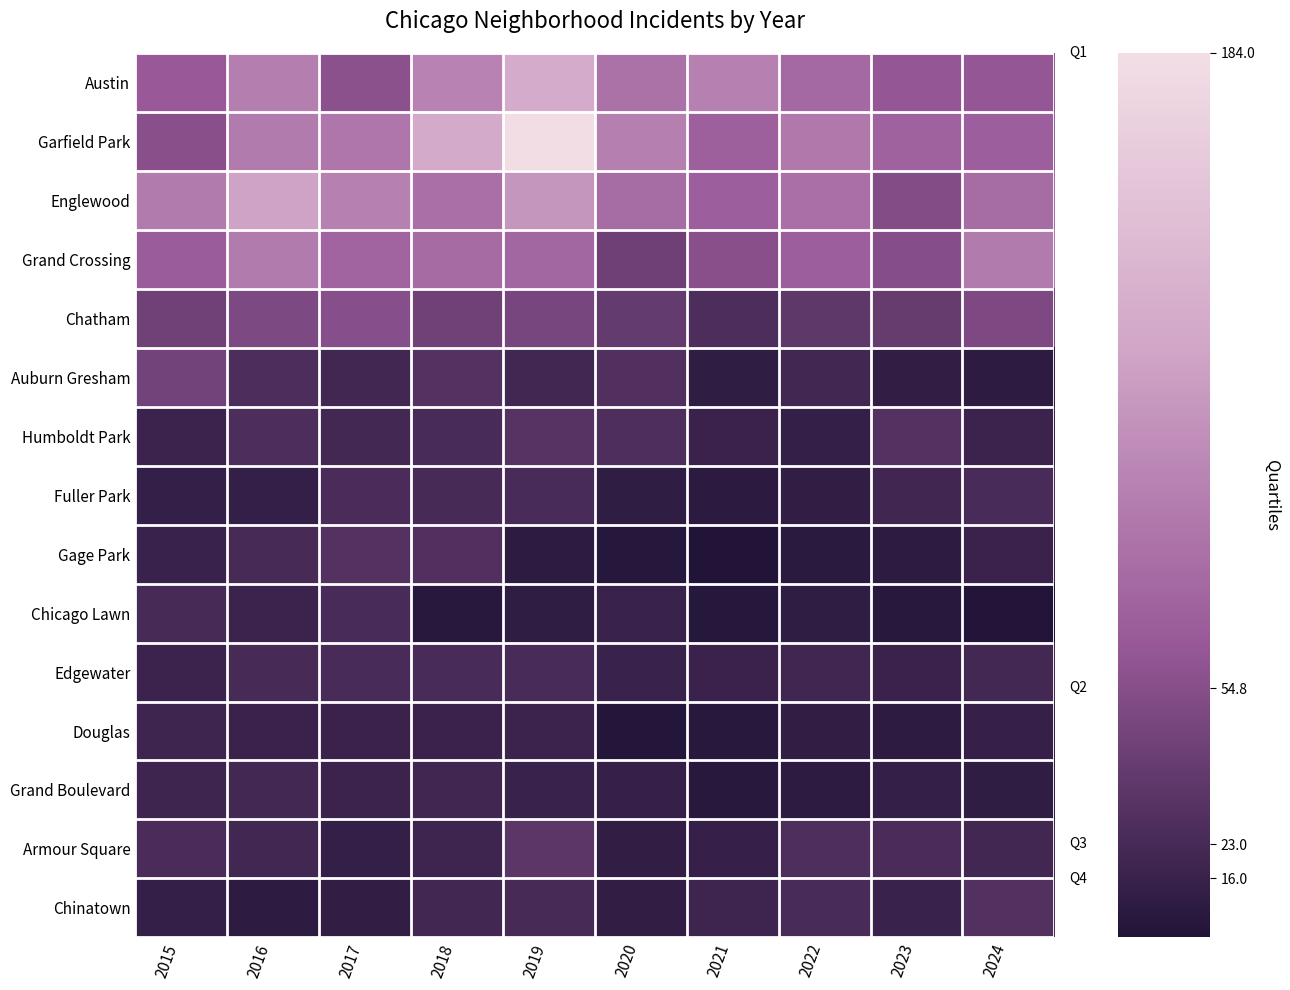

At which category is the sum across all series the highest?

2019